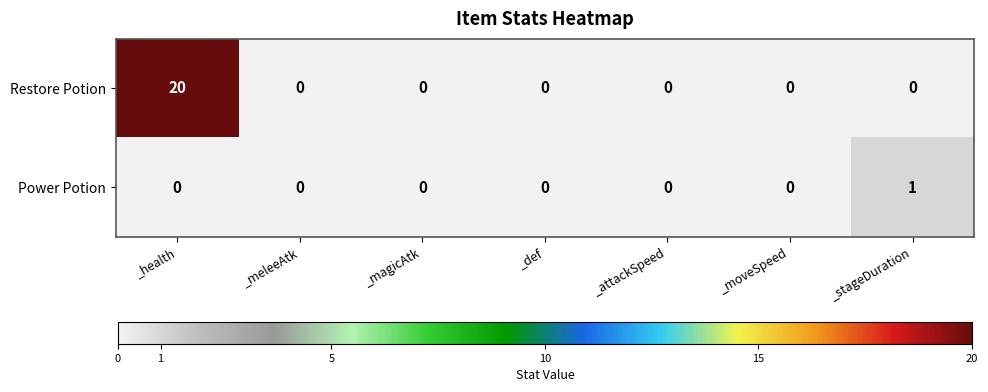

How many positive values does the Power Potion series have?

1